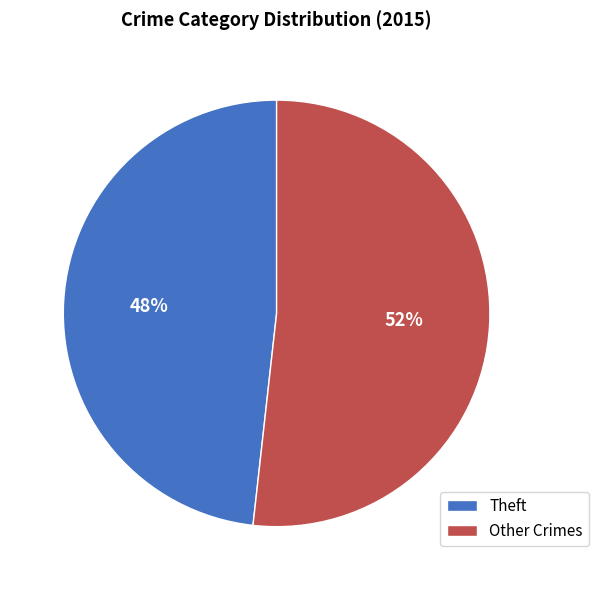

What percentage is the Other Crimes slice, to the nearest percent?

52%